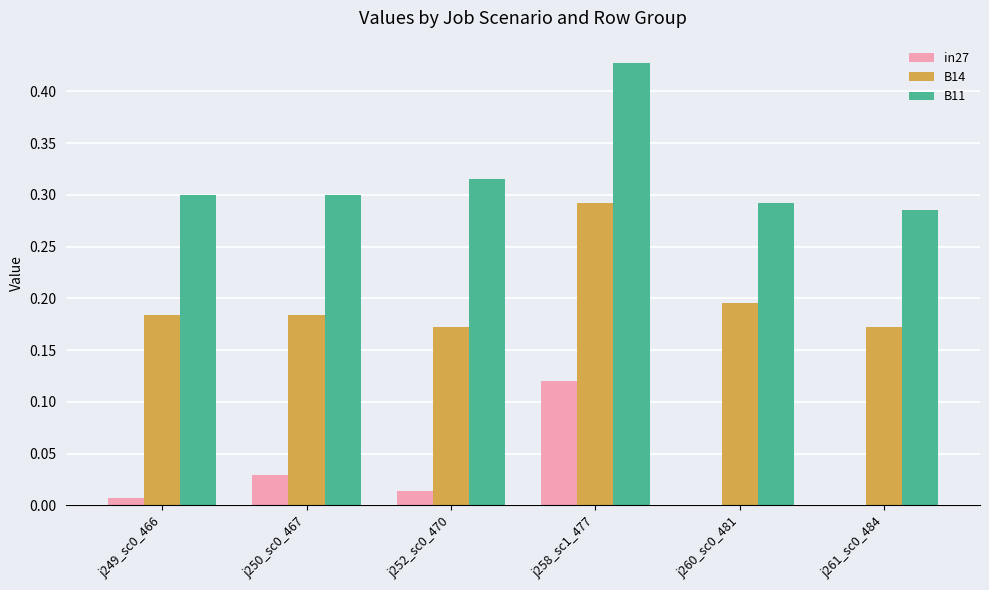

The value of B11 at j260_sc0_481 is 0.1. True or false?

False